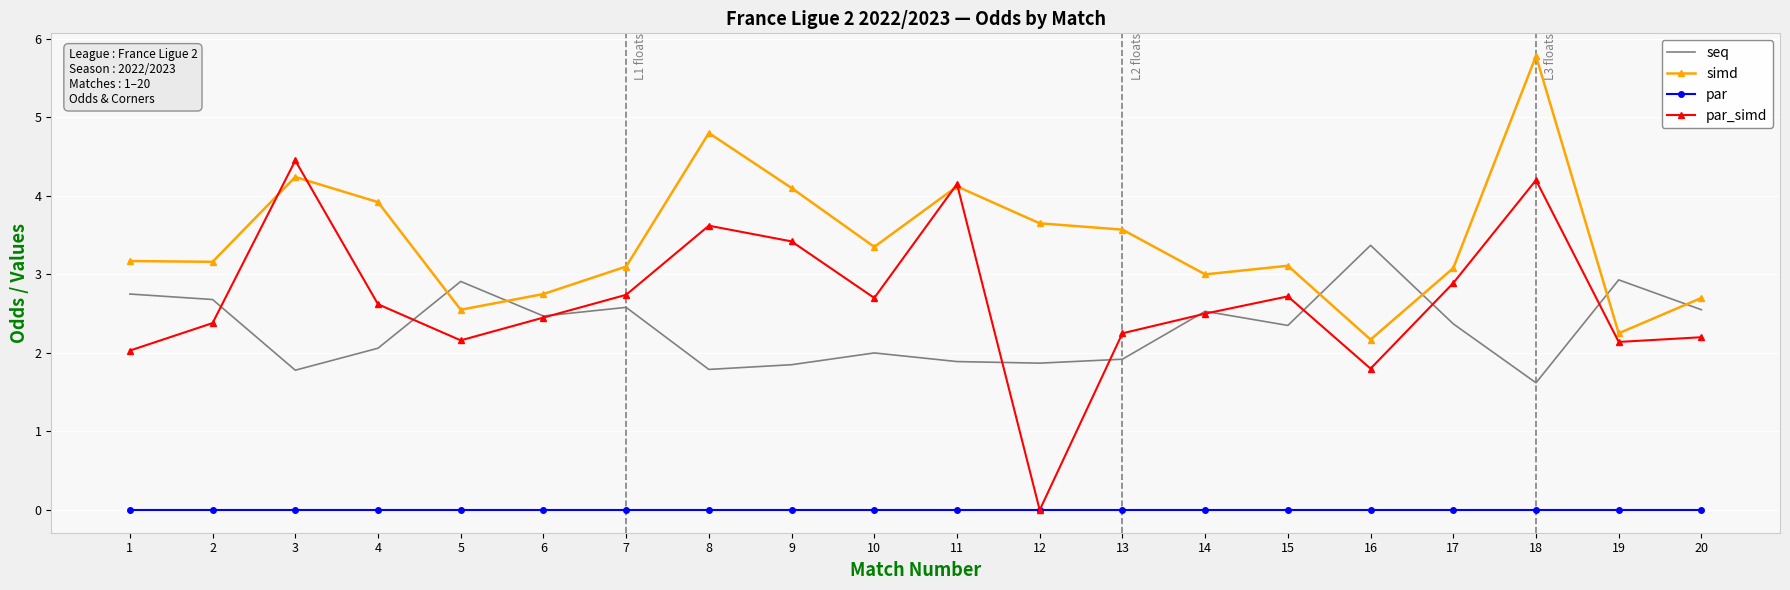

After their last crossing, which series has the higher values: par_simd or simd?

simd